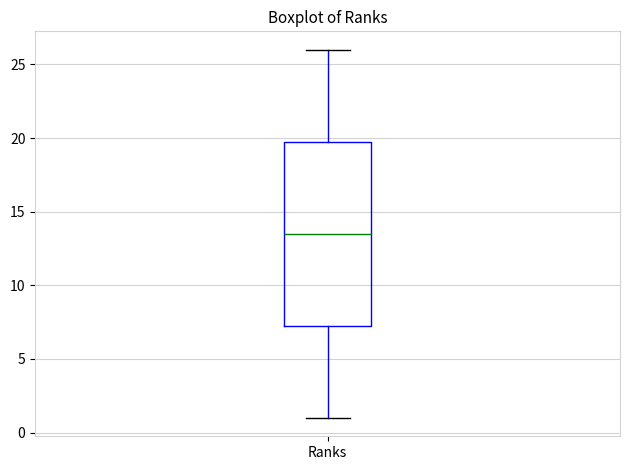

Read this box plot against the y-axis: the position of the median line, the range covered by the box, and the ends of both whiskers. The values are not printed on the chart, so give them approximately, as read against the axis.

median 13.5, box 7.5 to 20.0, whiskers 1.0 to 26.0